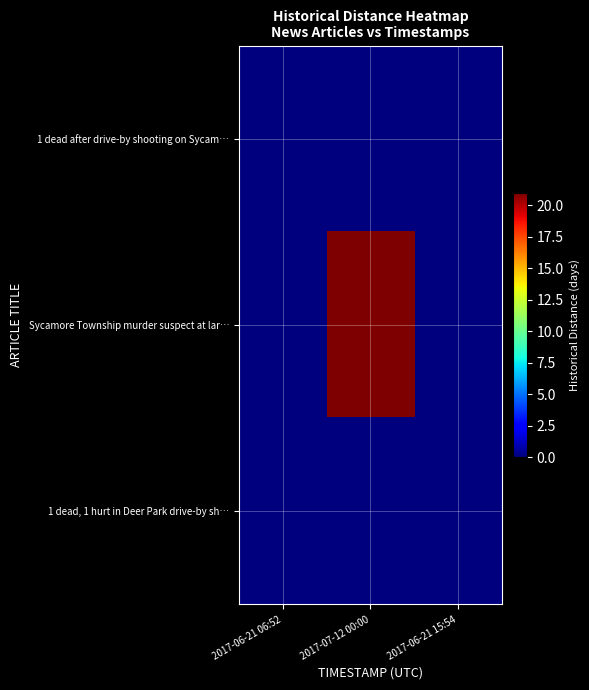

Reading left to right, extract all data points from this chart.

1 dead after drive-by shooting on Sycam…: 2017-06-21 06:52=0	2017-07-12 00:00=0	2017-06-21 15:54=0
Sycamore Township murder suspect at lar…: 2017-06-21 06:52=0	2017-07-12 00:00=21	2017-06-21 15:54=0
1 dead, 1 hurt in Deer Park drive-by sh…: 2017-06-21 06:52=0	2017-07-12 00:00=0	2017-06-21 15:54=0